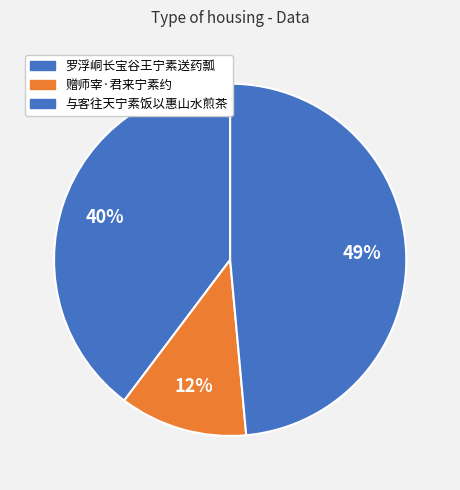

Which category has the biggest portion of the pie?

与客往天宁素饭以惠山水煎茶